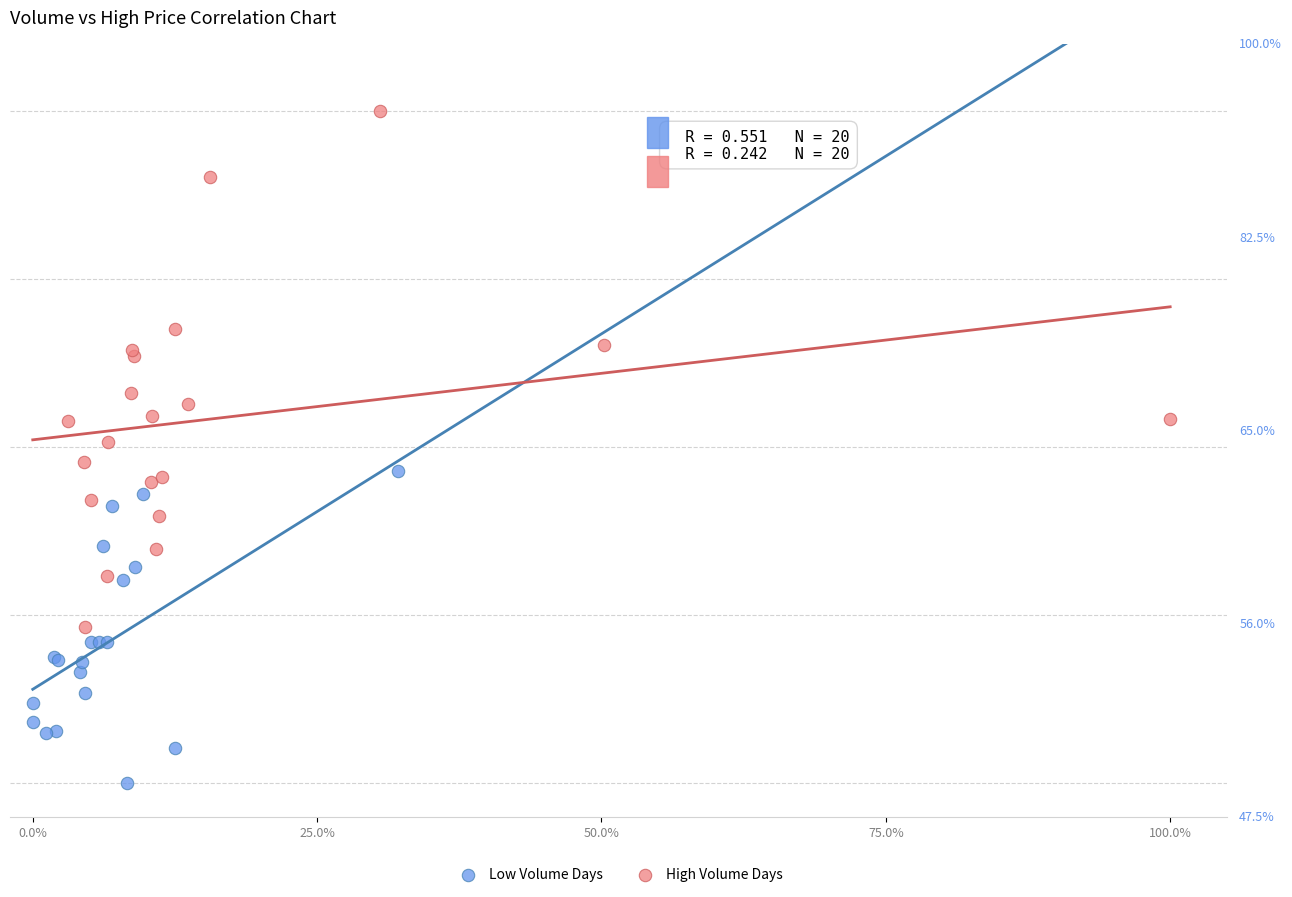

Which series has the widest spread of Y values?

High Volume Days